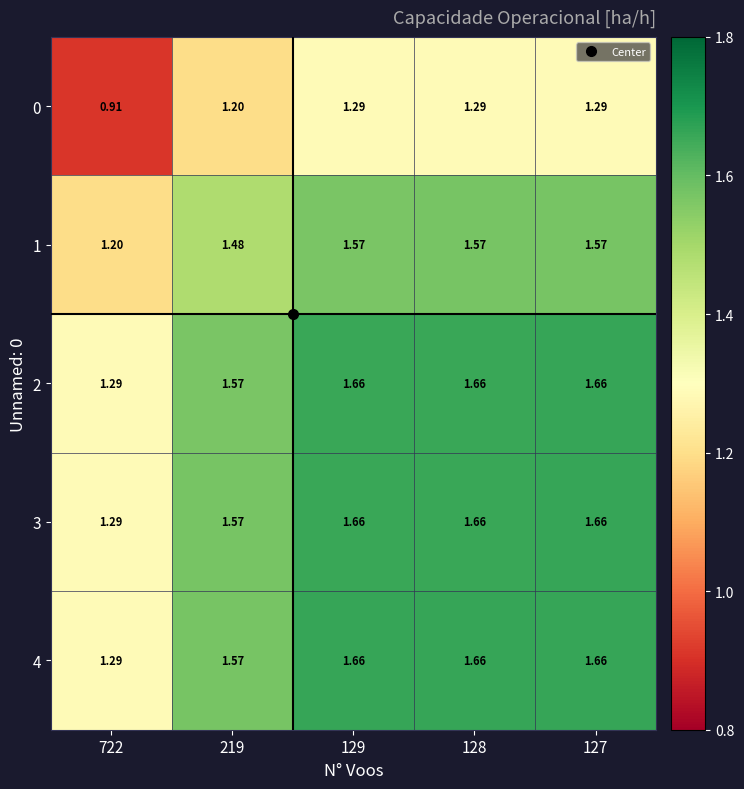

Is the value of 2 at 127 greater than the value of 4 at 219?

Yes